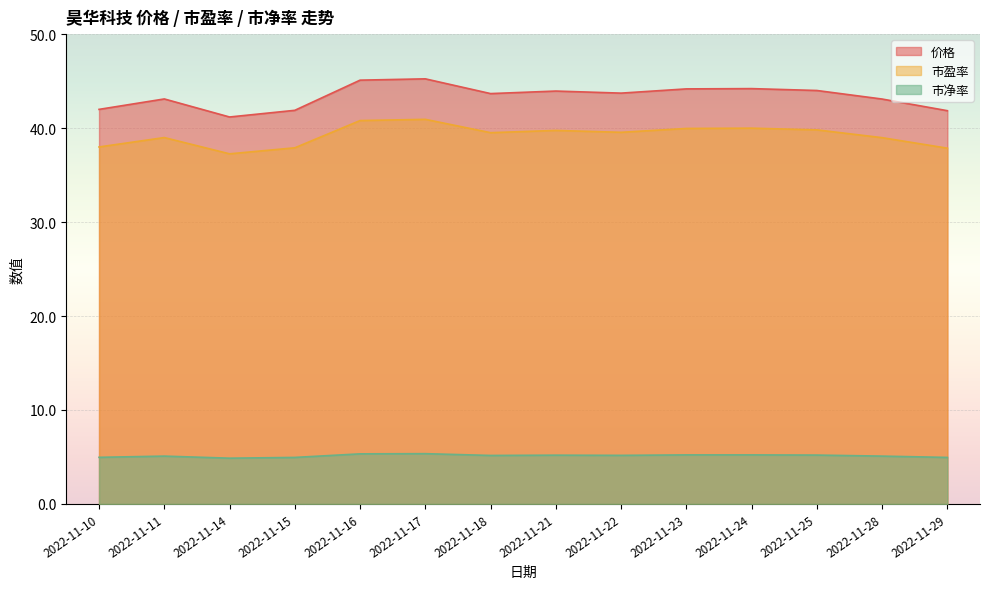

What are all the series names shown in the legend?

价格, 市盈率, 市净率